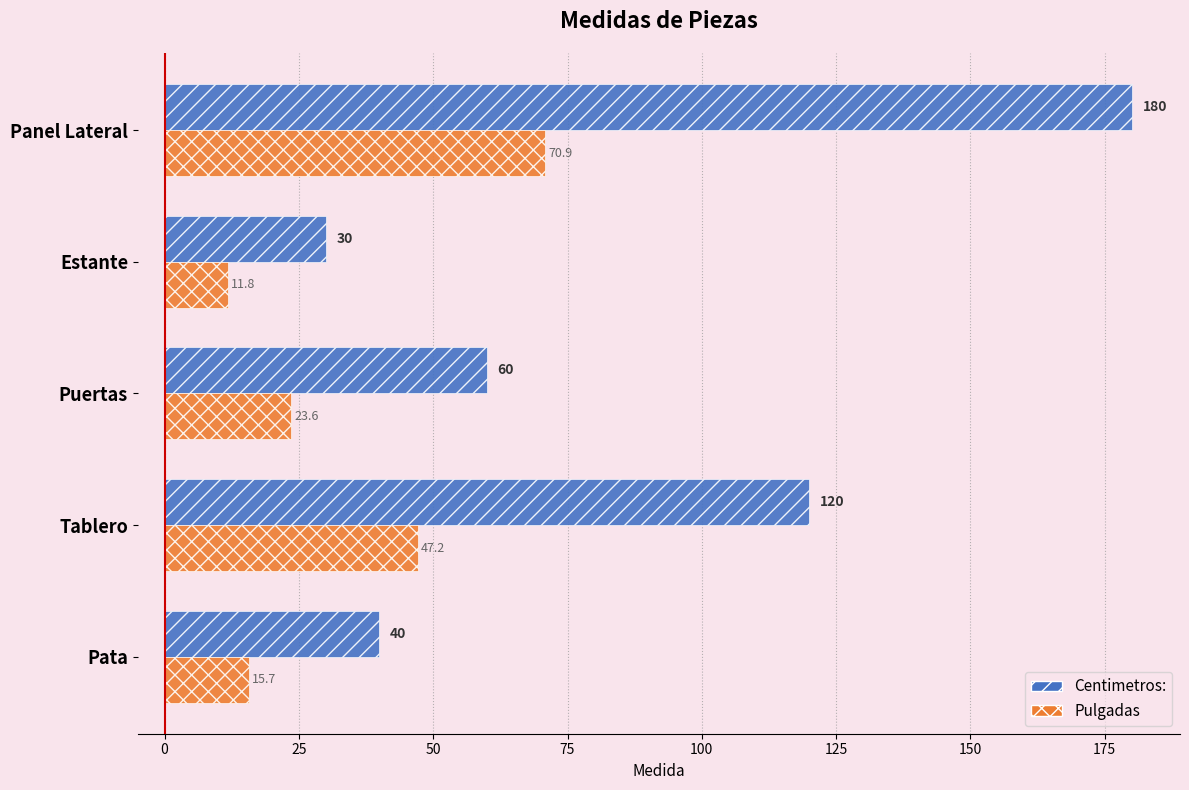

What is the maximum value for Pulgadas?

70.9